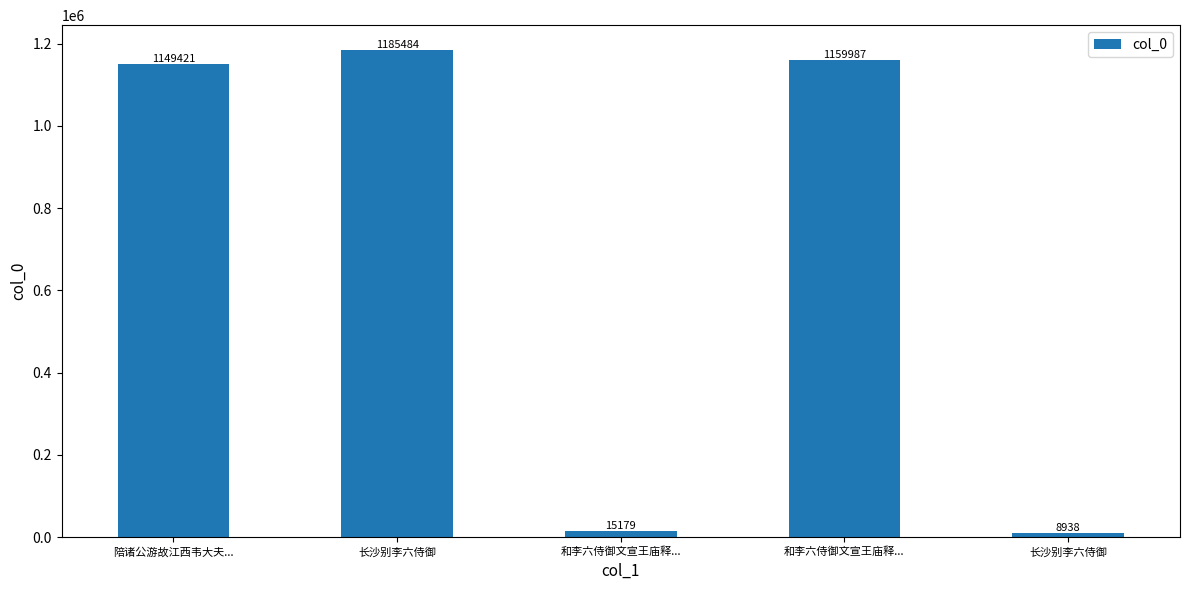

Which label corresponds to the largest value in the chart?

长沙别李六侍御